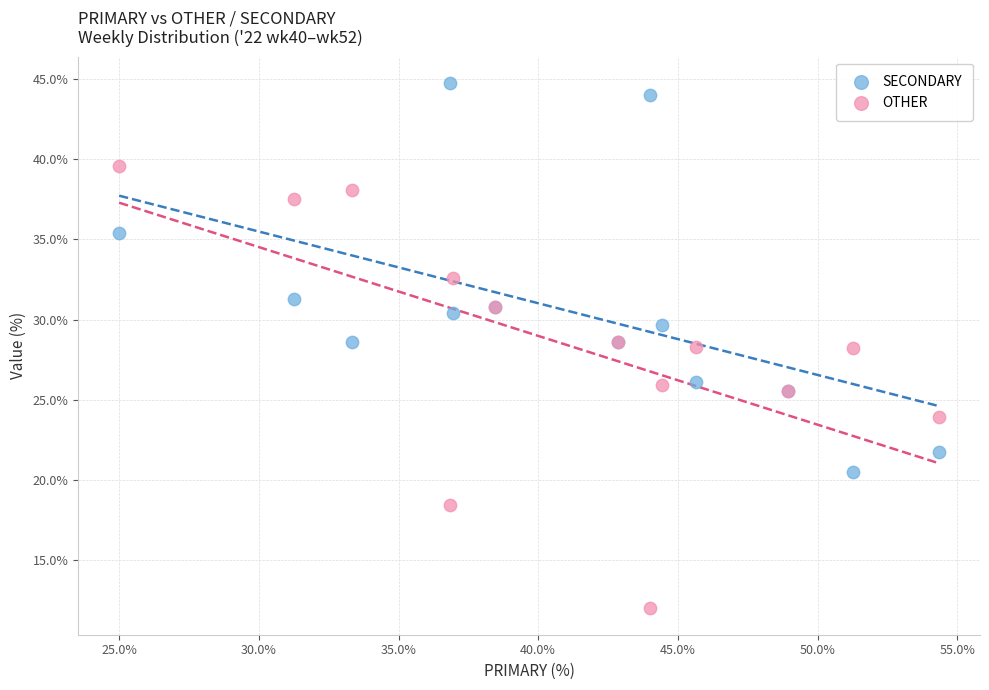

Which series reaches the maximum Y coordinate?

SECONDARY